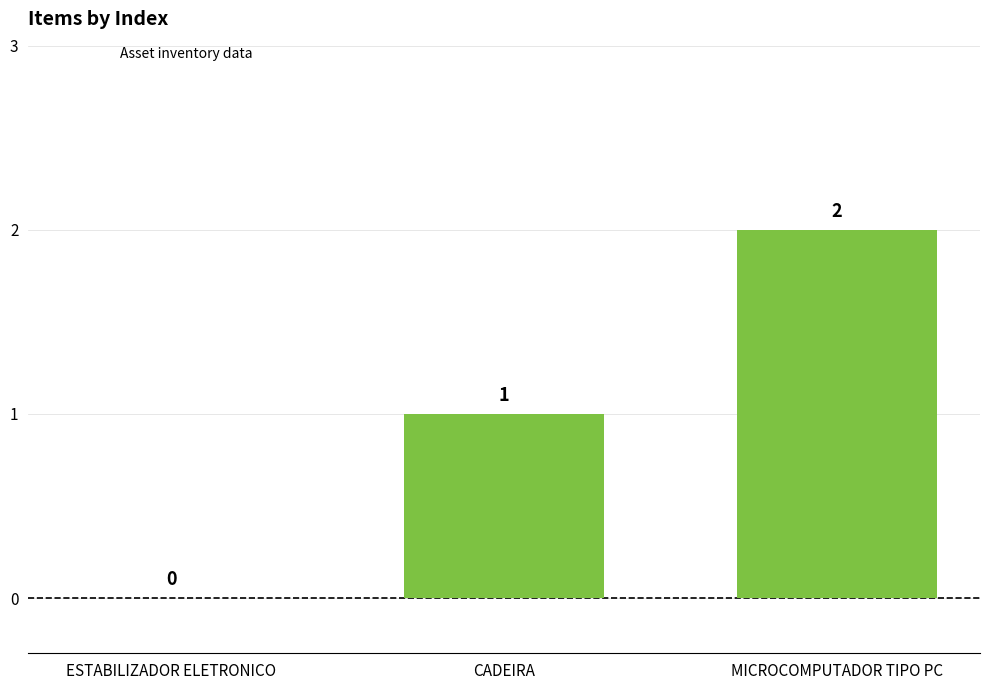

How many distinct data groups are displayed?

1